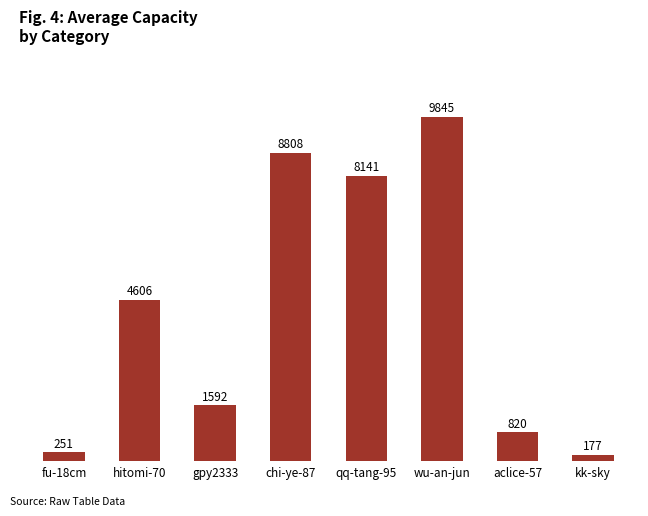

How many data points does each series have?

8